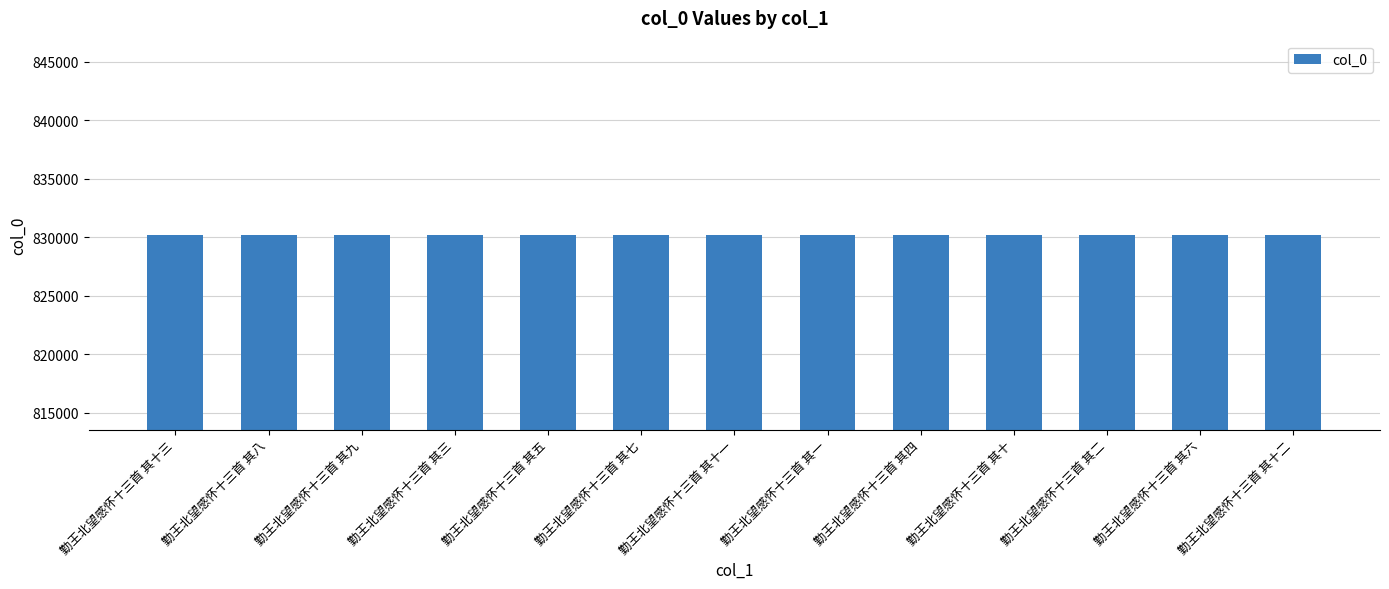

What is the greatest value displayed?

830196